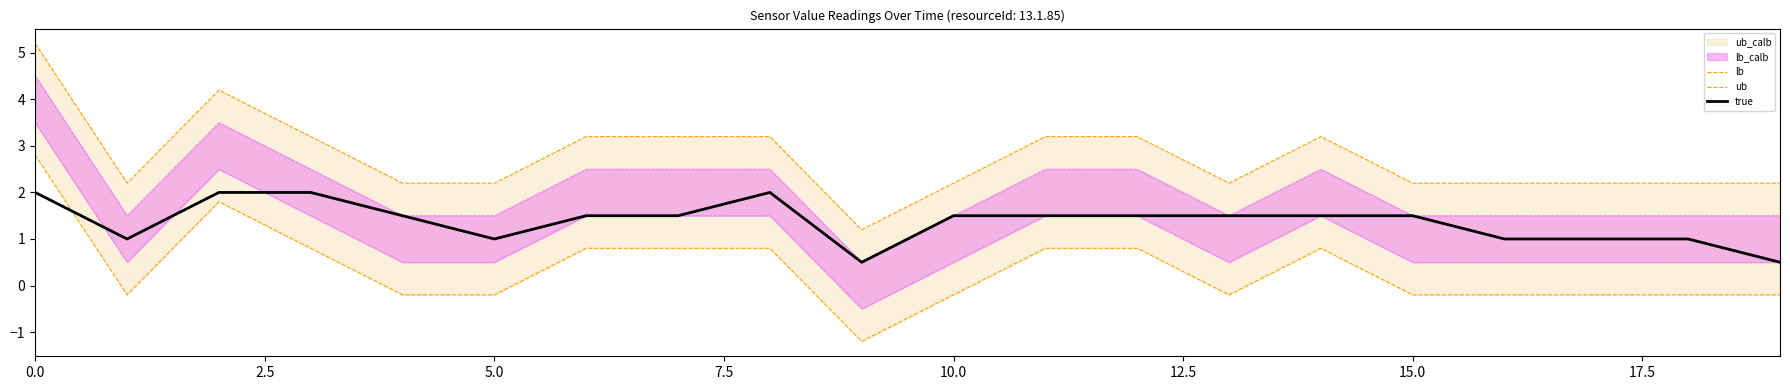

What value does the ub series have at 19?

2.2